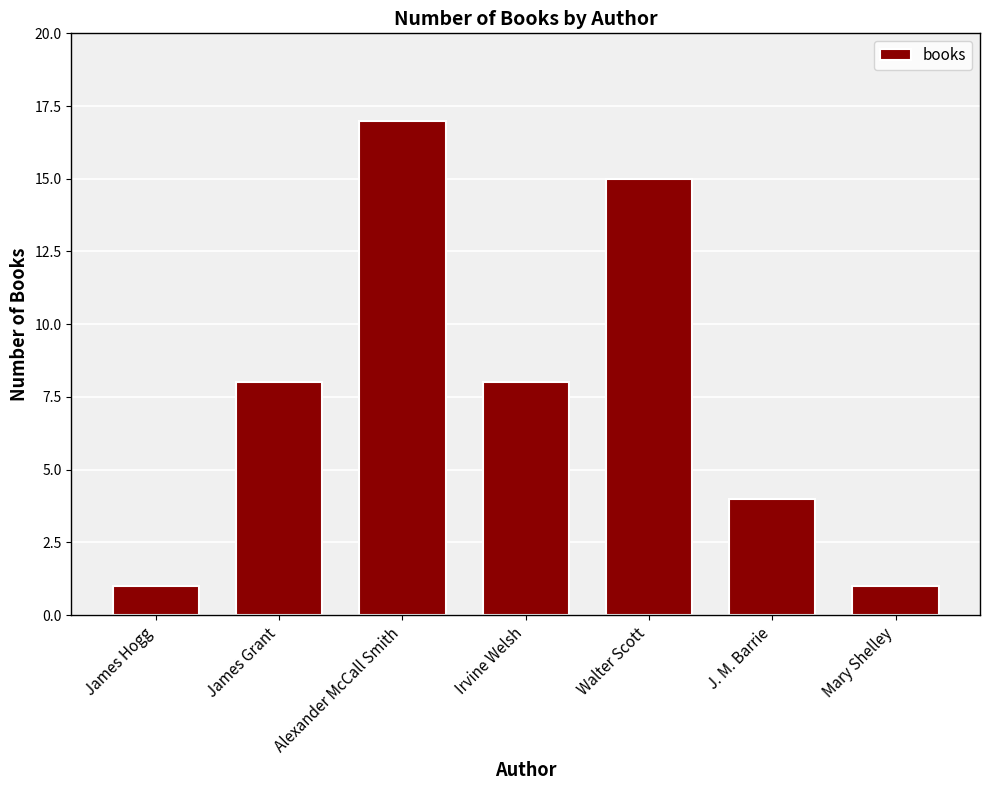

Reading left to right, list all the values displayed in this chart.

James Hogg=1	James Grant=8	Alexander McCall Smith=17	Irvine Welsh=8	Walter Scott=15	J. M. Barrie=4	Mary Shelley=1